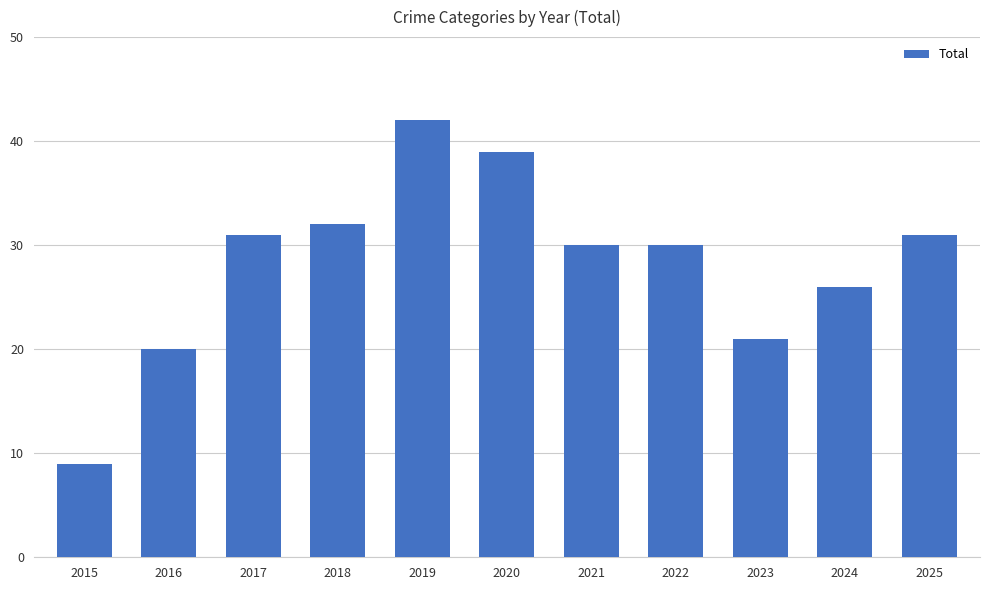

What is the difference between the values at 2021 and 2023?

9